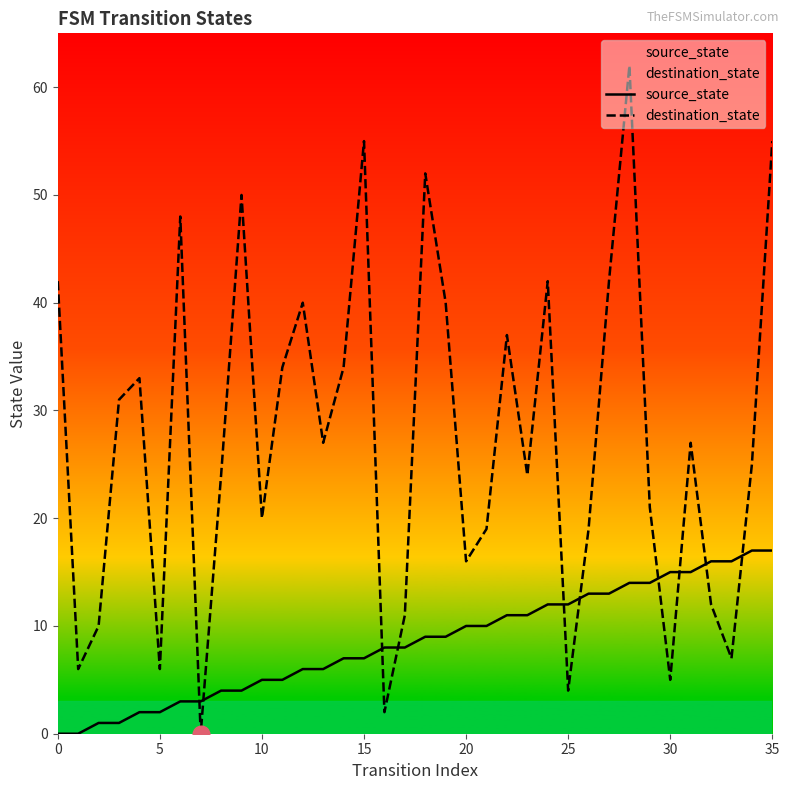

Which series has the largest total across all categories?

destination_state